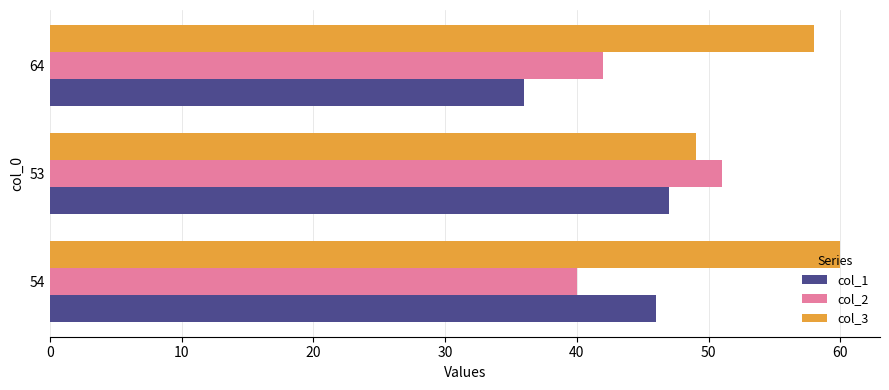

List the labels in order of col_3 value, smallest first.

53, 64, 54